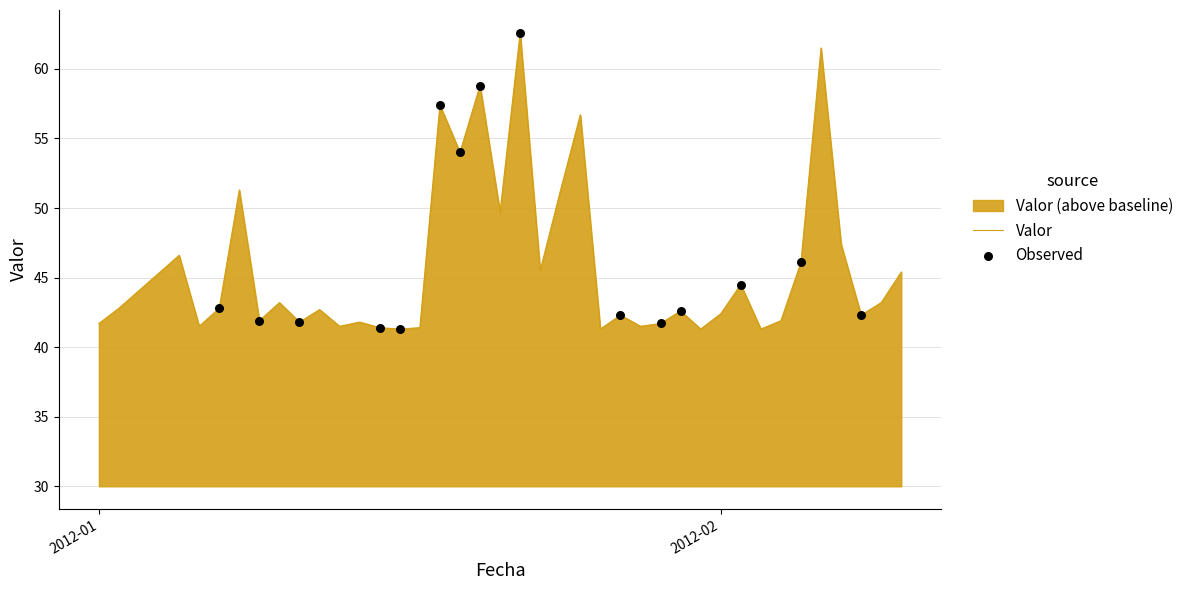

Approximately how many times larger is the value at 2012-02-09 compared to 2012-01-18?

0.8